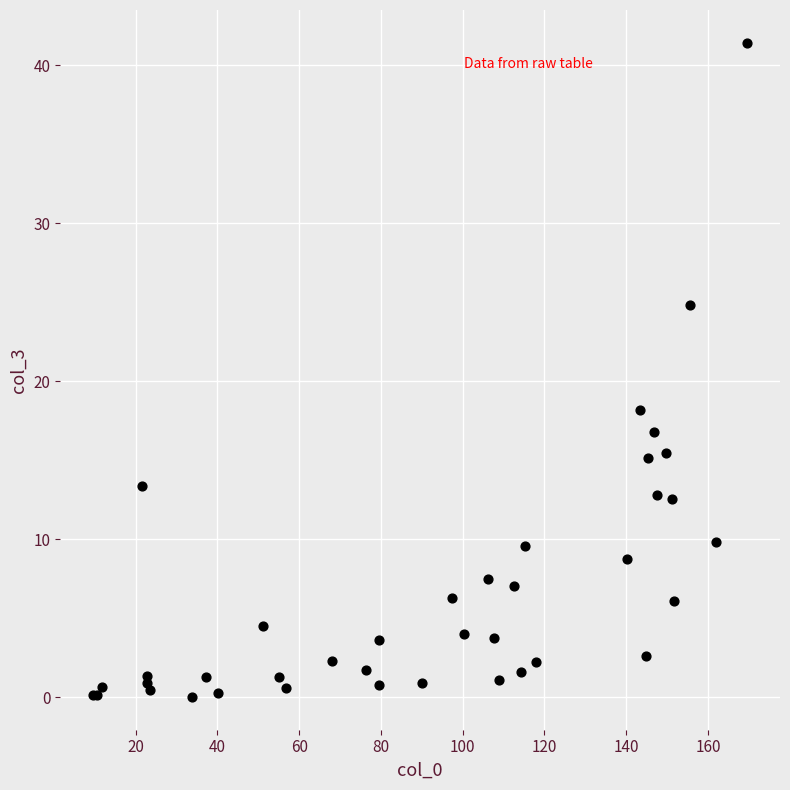

What Y value in the scatter plot is closest to 20?

18.2